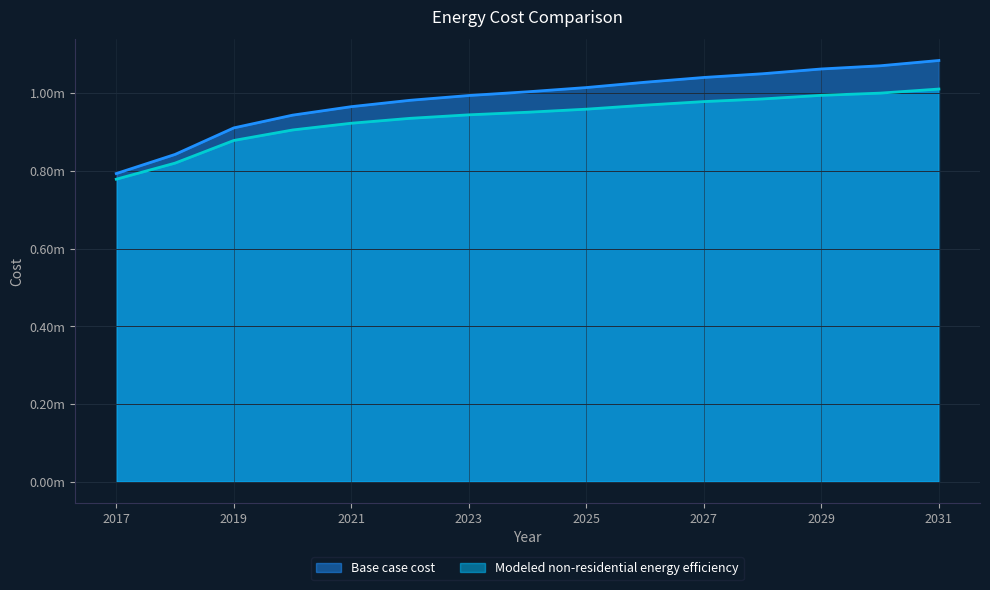

Which series has the largest range (max minus min)?

Base case cost